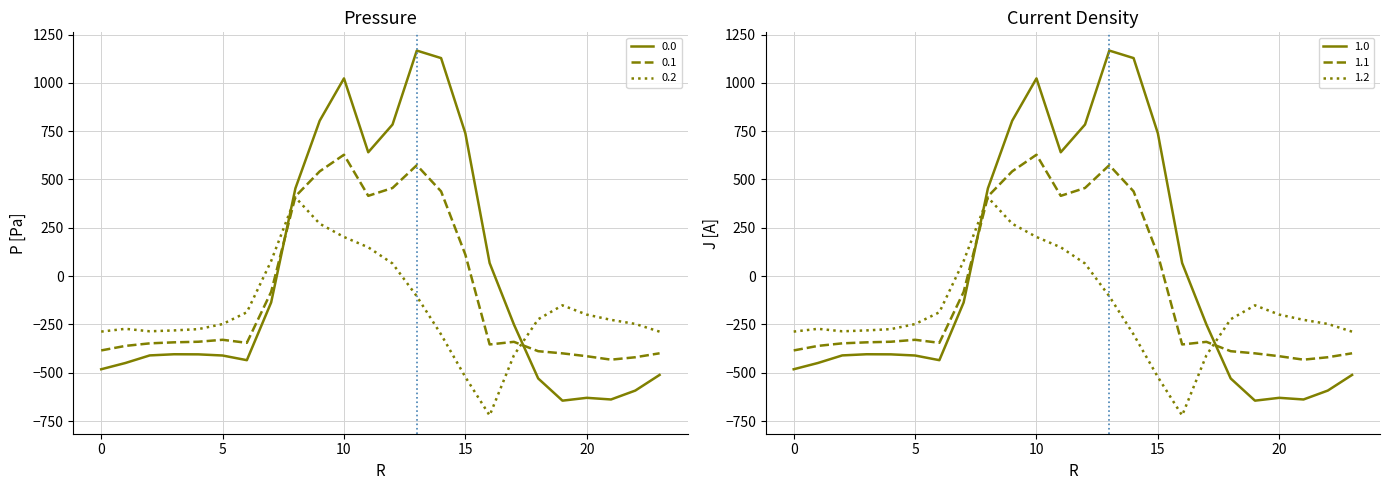

At which category does the chart reach its minimum across all series?

16